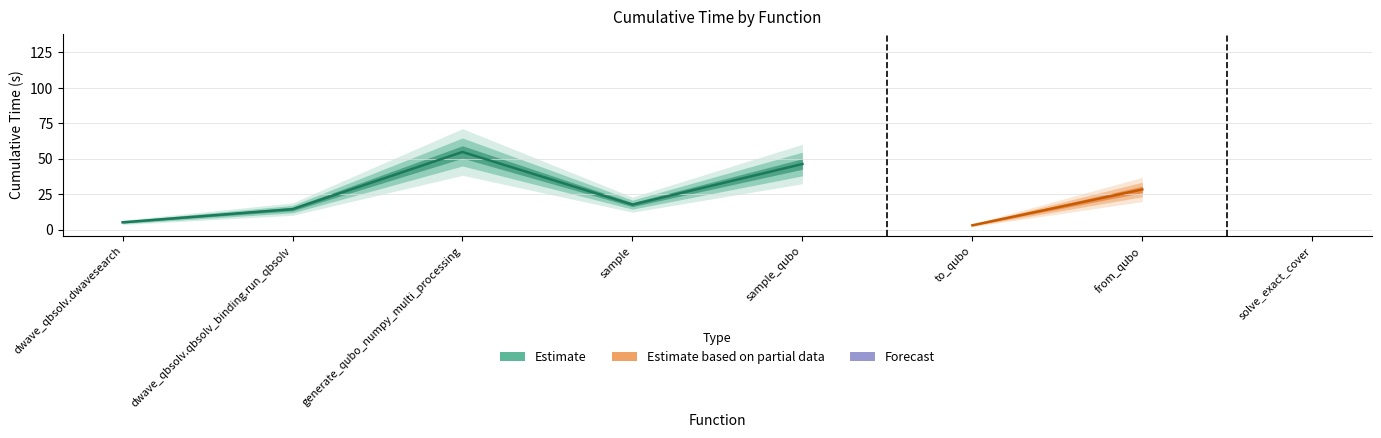

Read the value at dwave_qbsolv.dwavesearch.

5.2